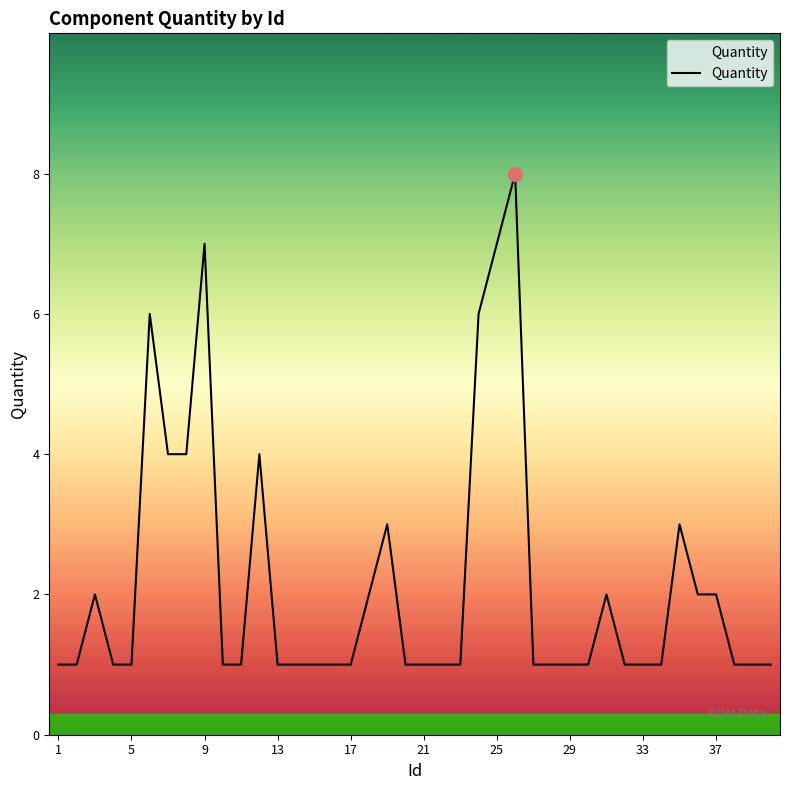

What is the greatest value displayed?

8